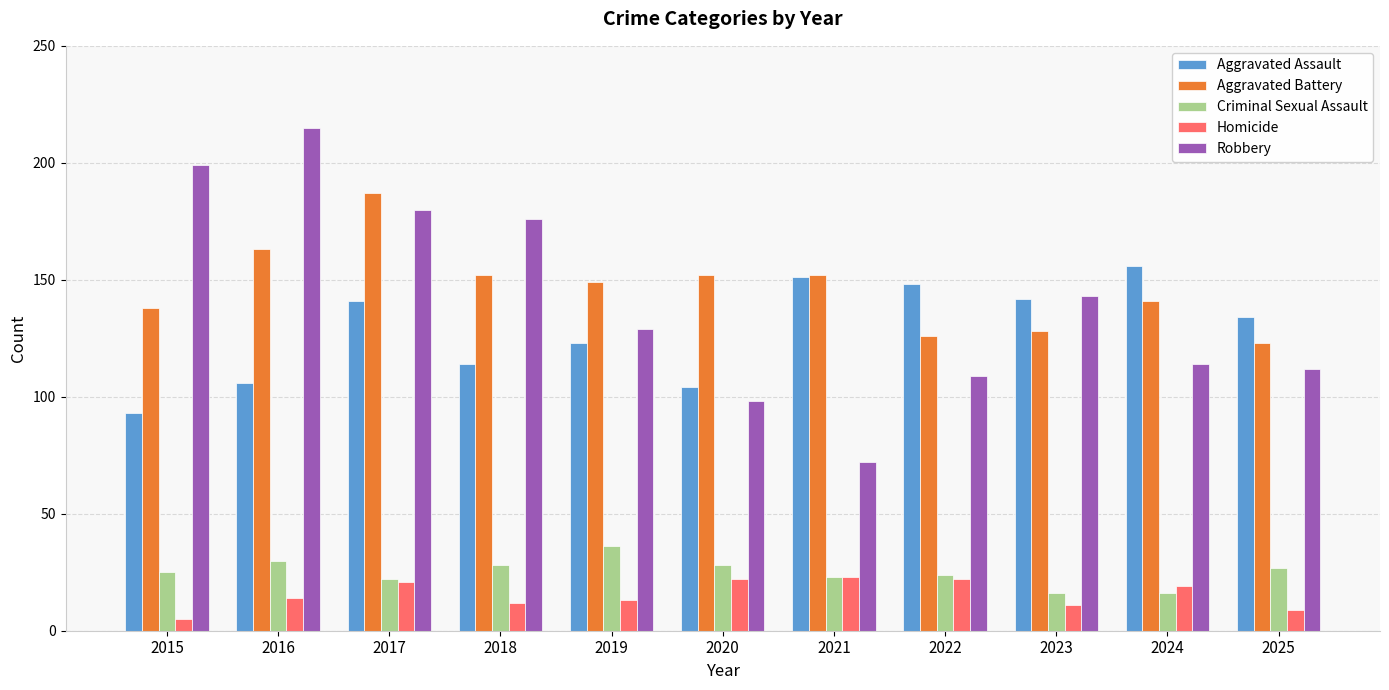

Does the chart contain stacked bars?

No